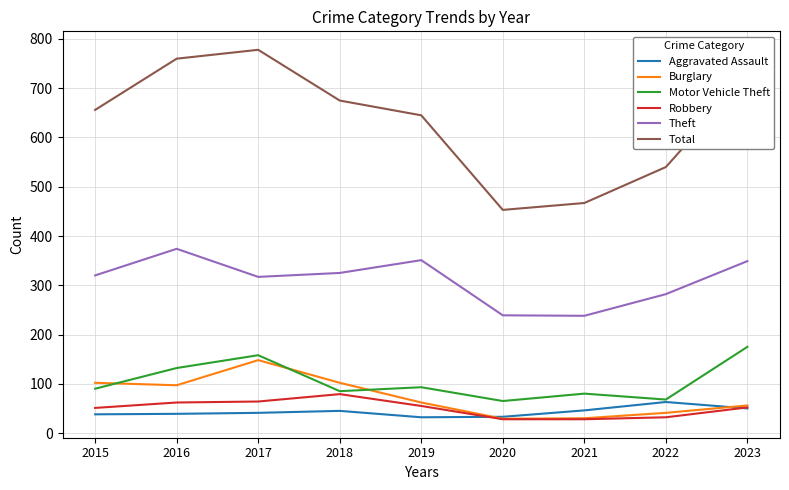

What is the highest value of the Total series?

778